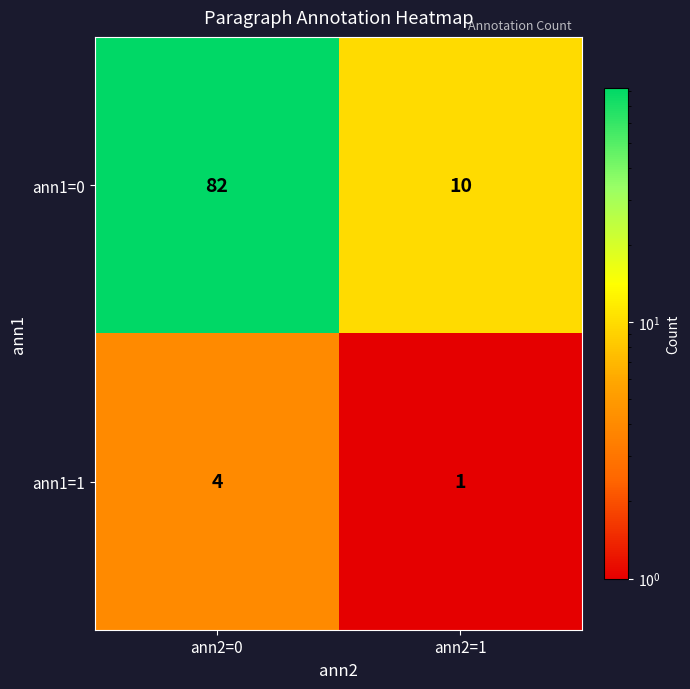

What value does the ann1=0 series have at ann2=1?

10